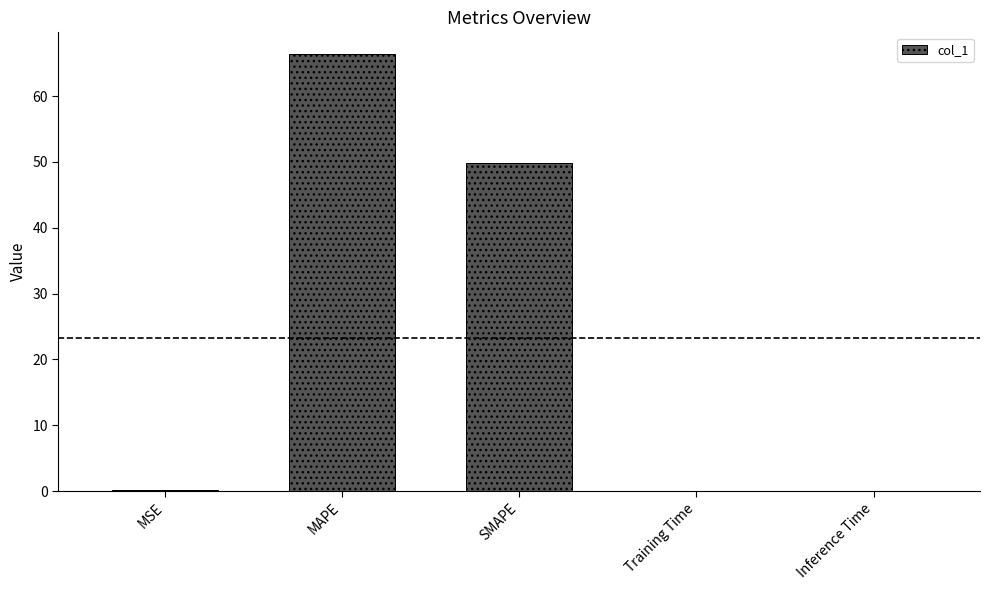

At which label is the value closest to 33?

SMAPE